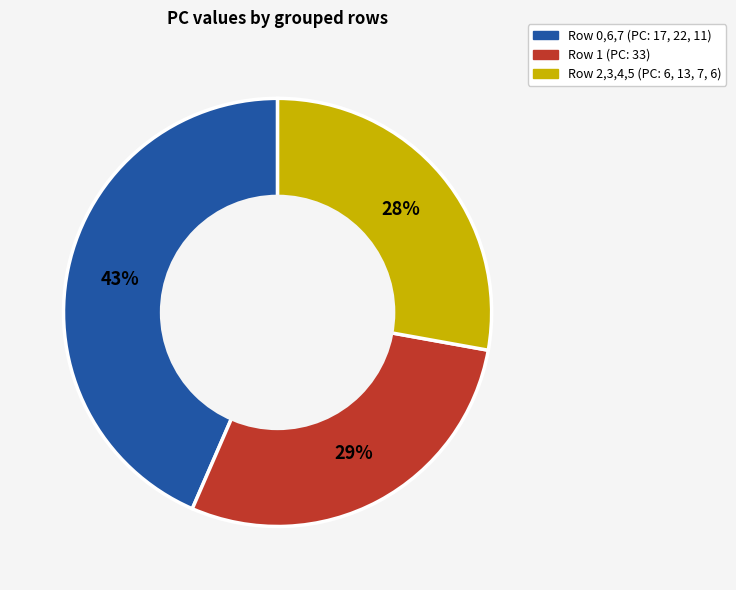

Is there a majority slice in this chart?

No